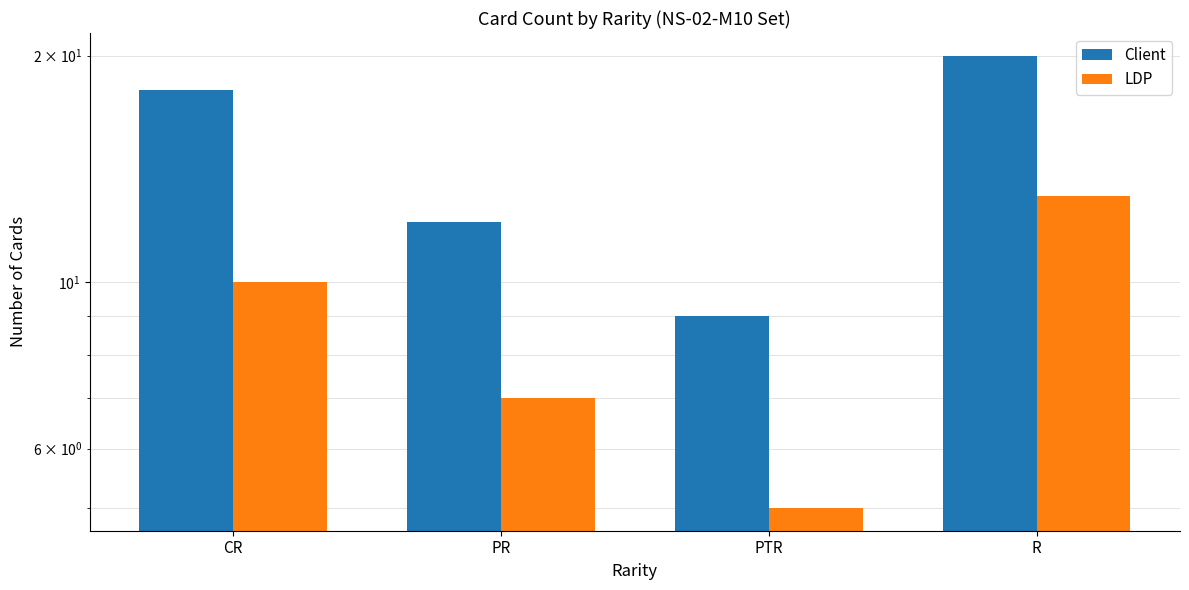

The value of LDP at R is 3. True or false?

False